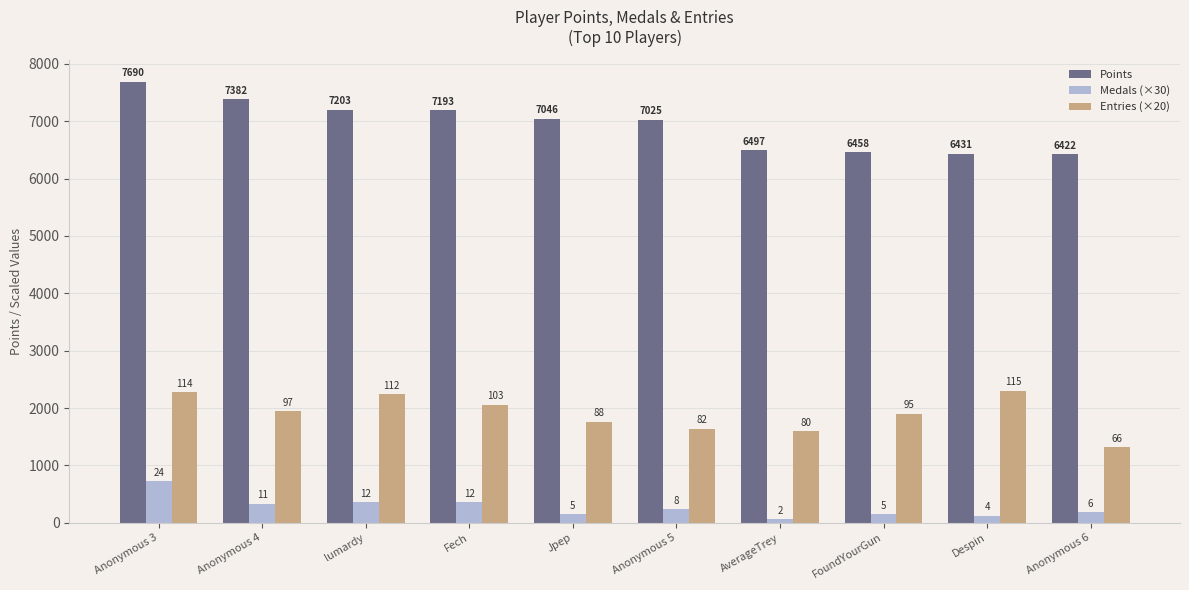

What are all the series names shown in the legend?

Points, Medals (×30), Entries (×20)